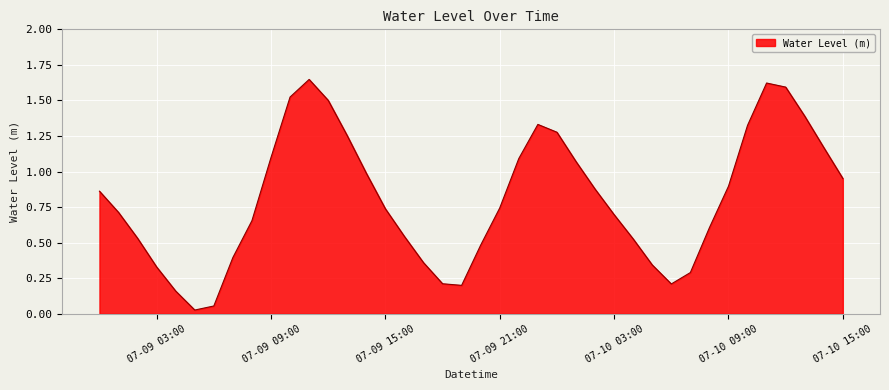

Where is the first local maximum?

2024-07-09 11:00:00